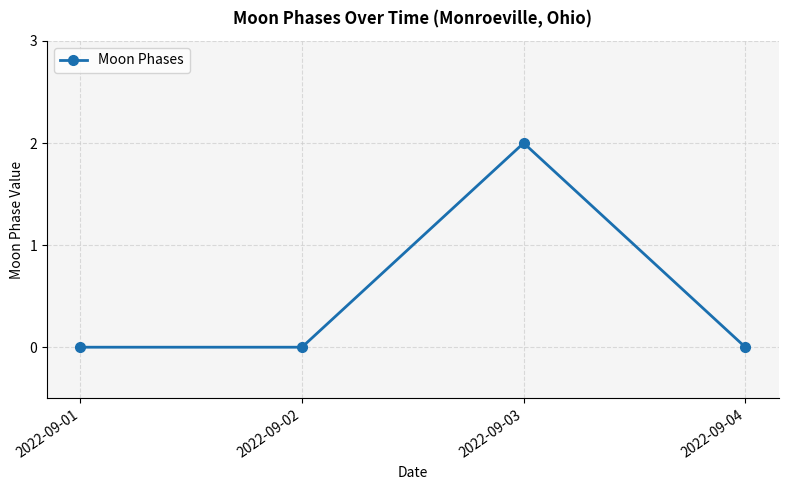

Which category has the highest value across all series?

2022-09-03